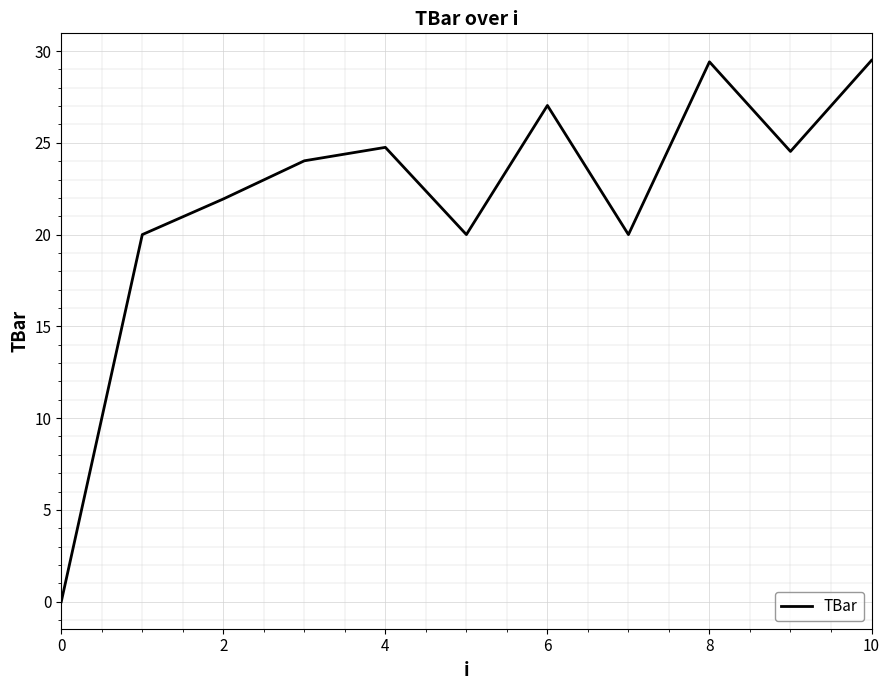

The chart shows a value of 19.5 at 0. True or false?

False